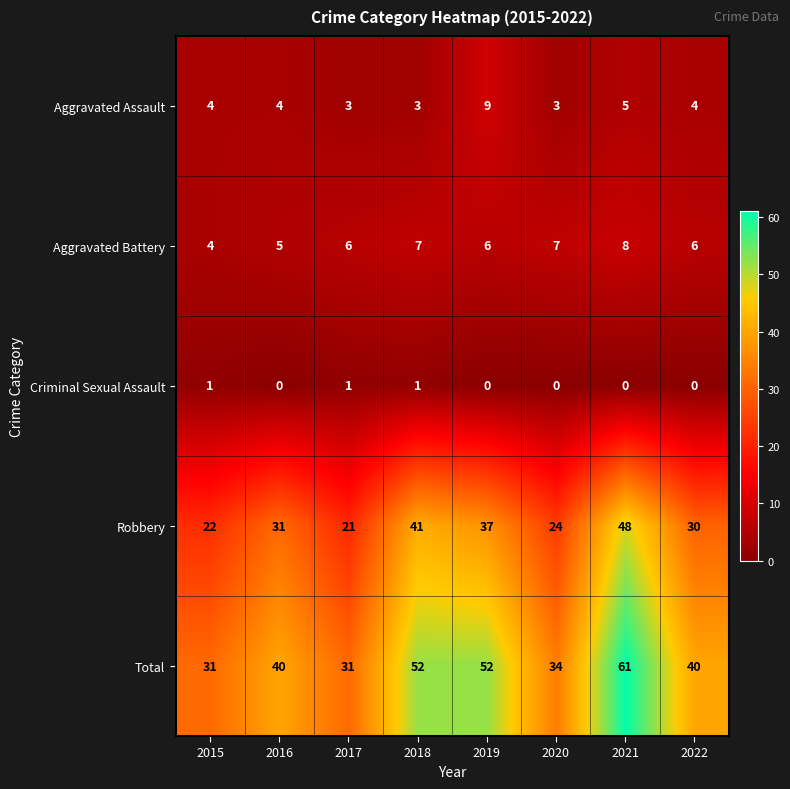

What is the sum of the Aggravated Assault values at 2018 and 2017?

6